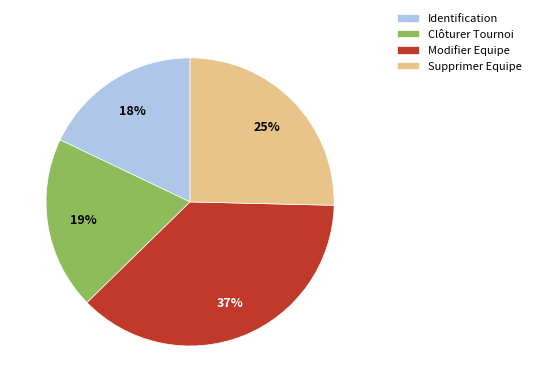

Combined, do Identification and Supprimer Equipe account for over 50%?

No